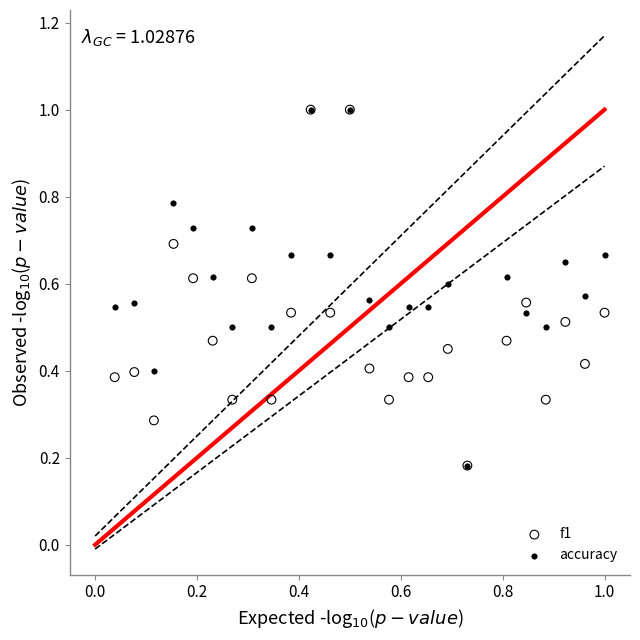

What are all the series names shown in the legend?

f1, accuracy